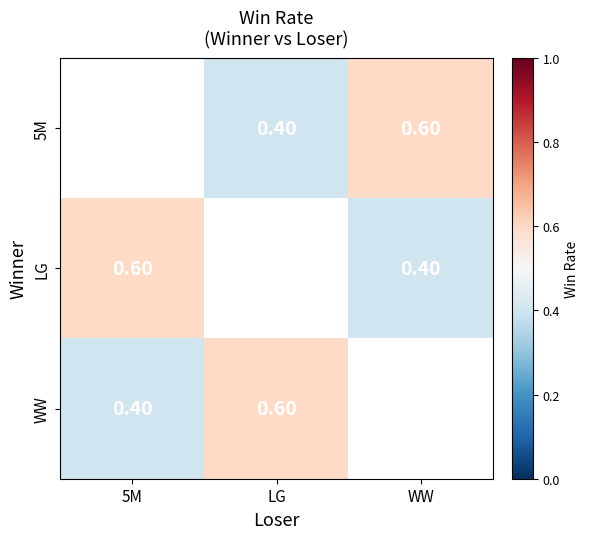

At which category does the chart reach its minimum across all series?

LG